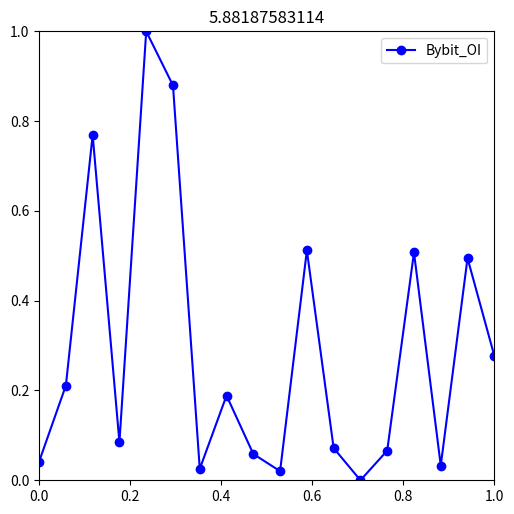

How many points are lower than both their immediate neighbors (excluding endpoints)?

5